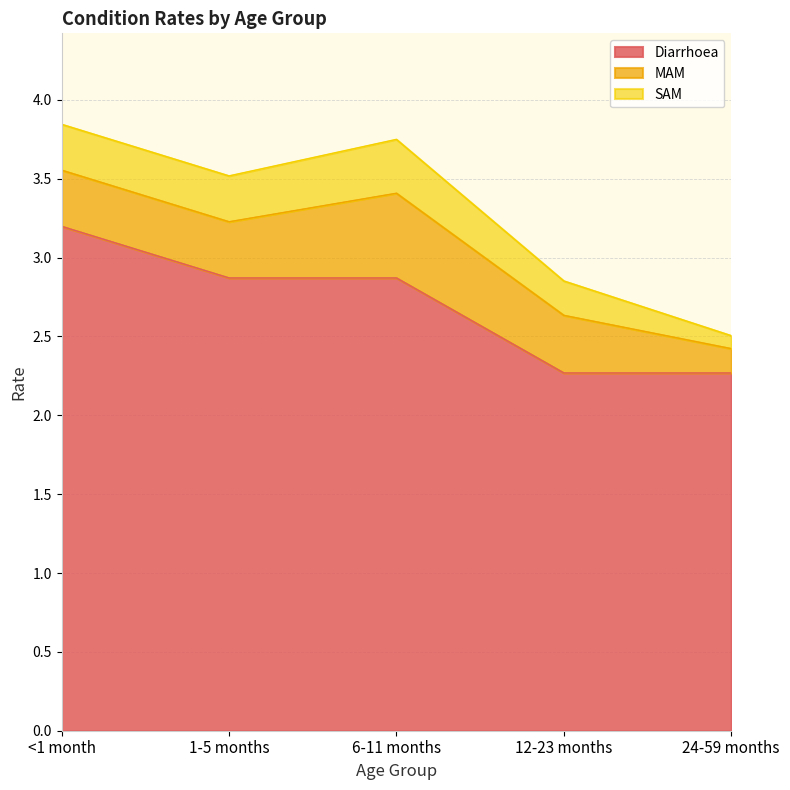

What is the average value of the Diarrhoea series?

2.7